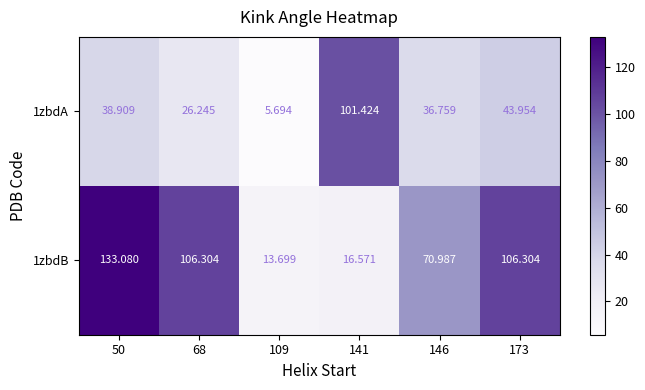

Is the value of 1zbdA at 141 greater than the value of 1zbdB at 173?

No